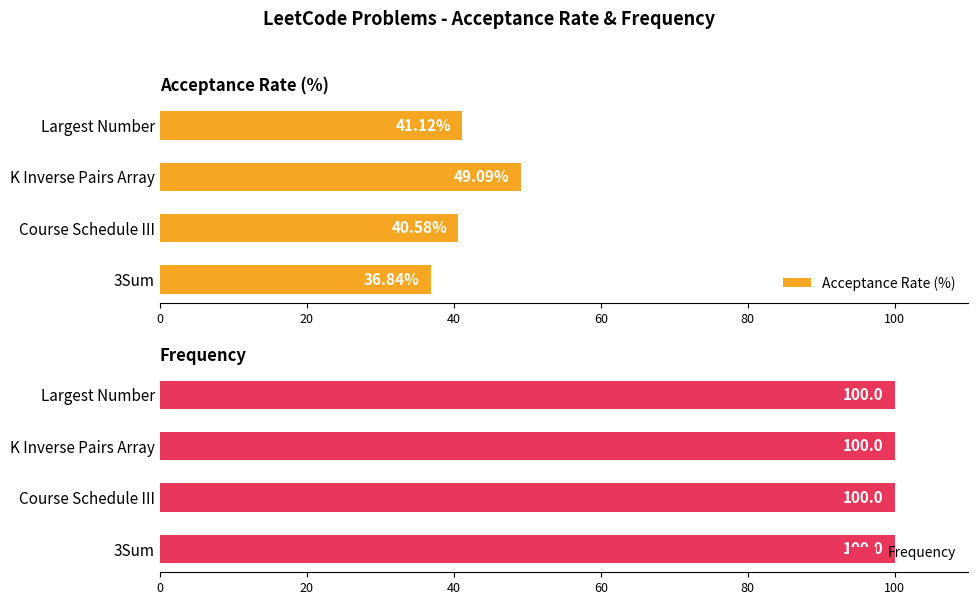

What are all the series names shown in the legend?

Acceptance Rate (%), Frequency